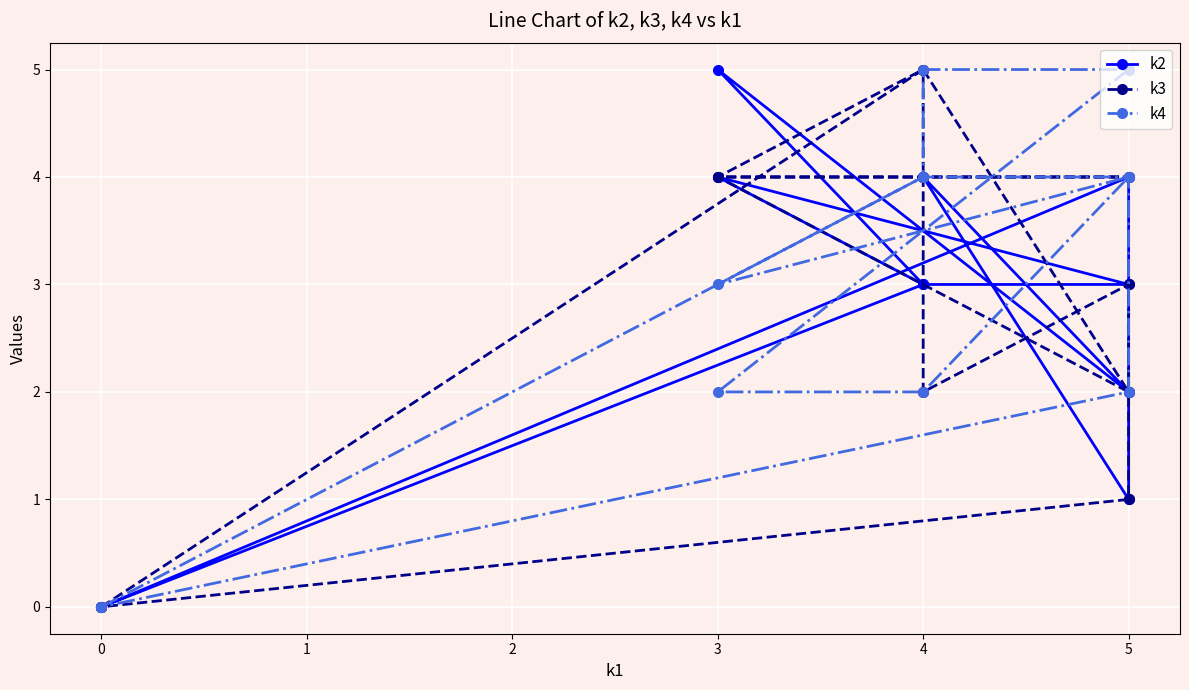

How many lines are shown in the chart?

3